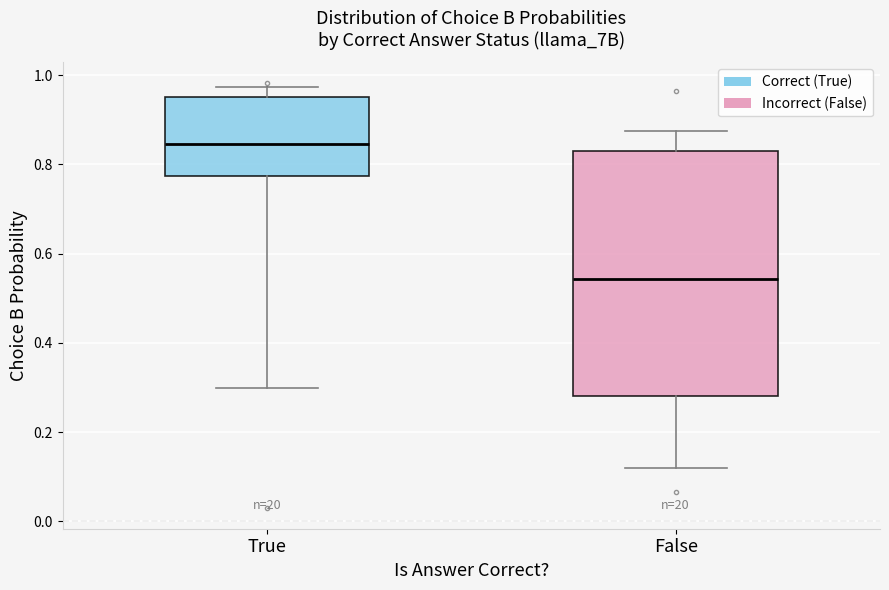

Reading left to right, transcribe this box plot: for each box, give where its median line is, the range the box spans, and where its two whiskers end, as read against the y-axis. The values are not printed on the chart, so give them approximately, as read against the axis.

True: median 0.84, box 0.78 to 0.96, whiskers 0.30 to 0.98
False: median 0.54, box 0.28 to 0.84, whiskers 0.12 to 0.88